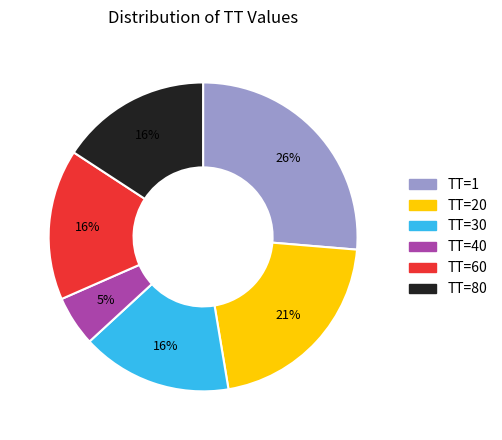

How many slices are in this pie chart?

6